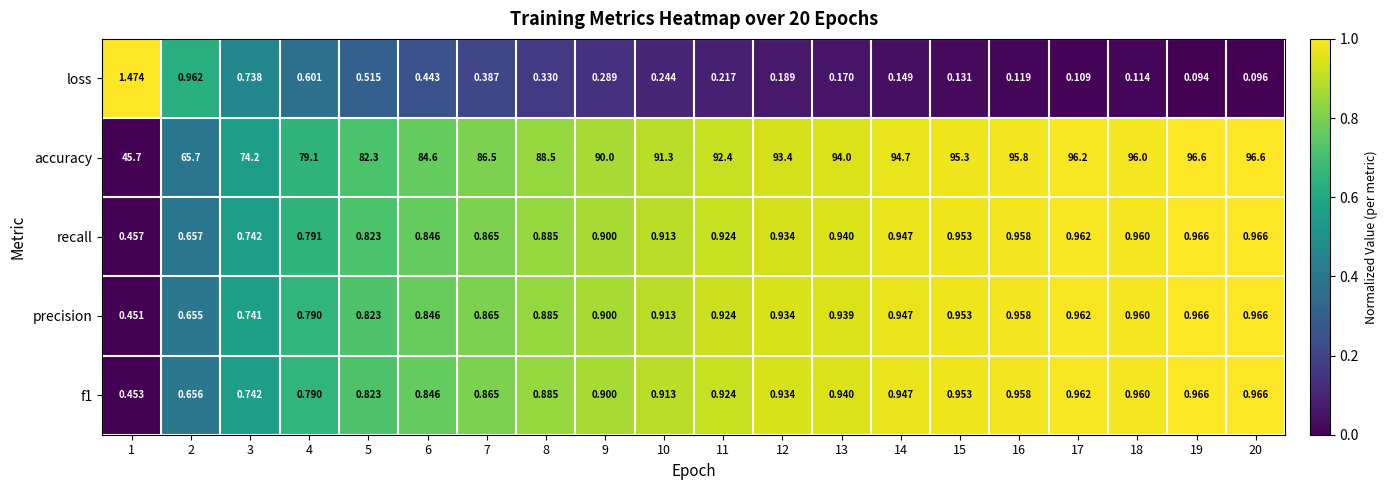

Which series has the largest range (max minus min)?

accuracy